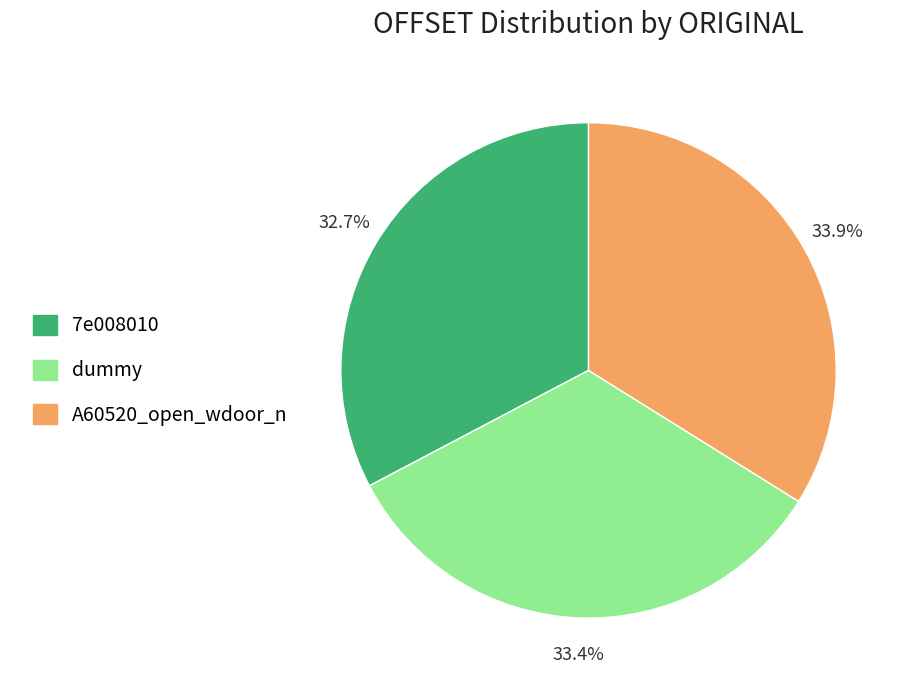

Is there any slice that represents more than half of the pie?

No